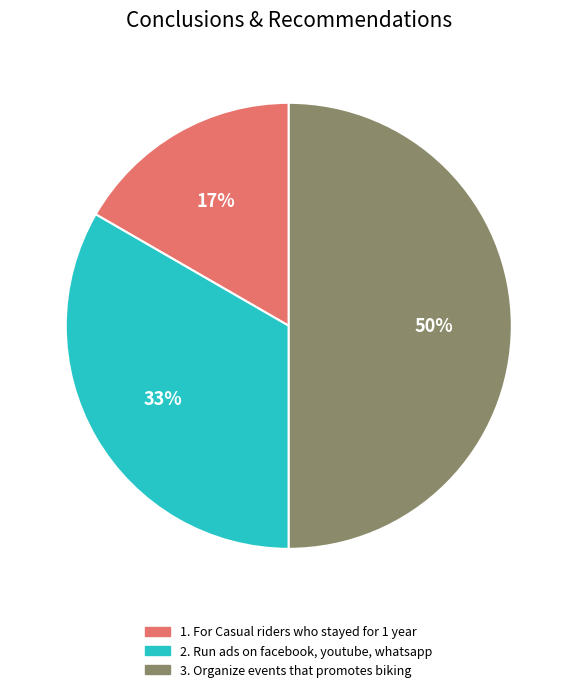

To the nearest percent, what is the average slice percentage?

33%